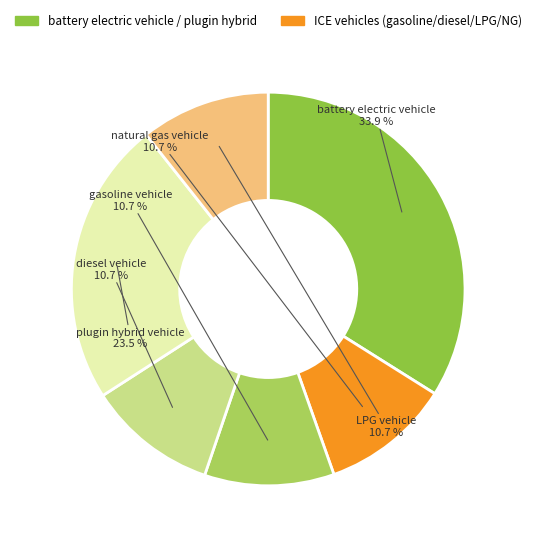

Which category has the biggest portion of the pie?

battery electric vehicle